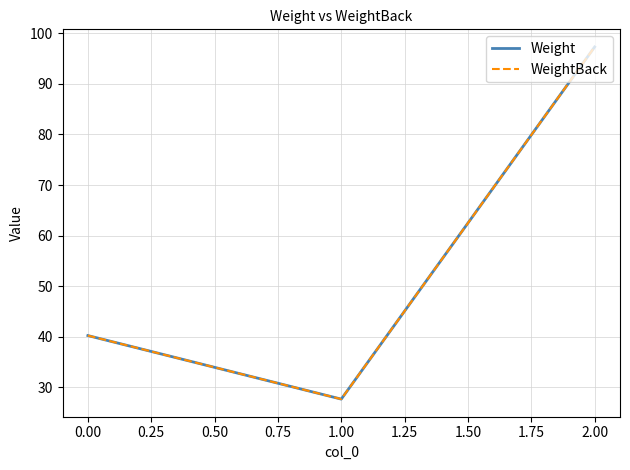

Does the chart display data point markers on the line(s)?

No